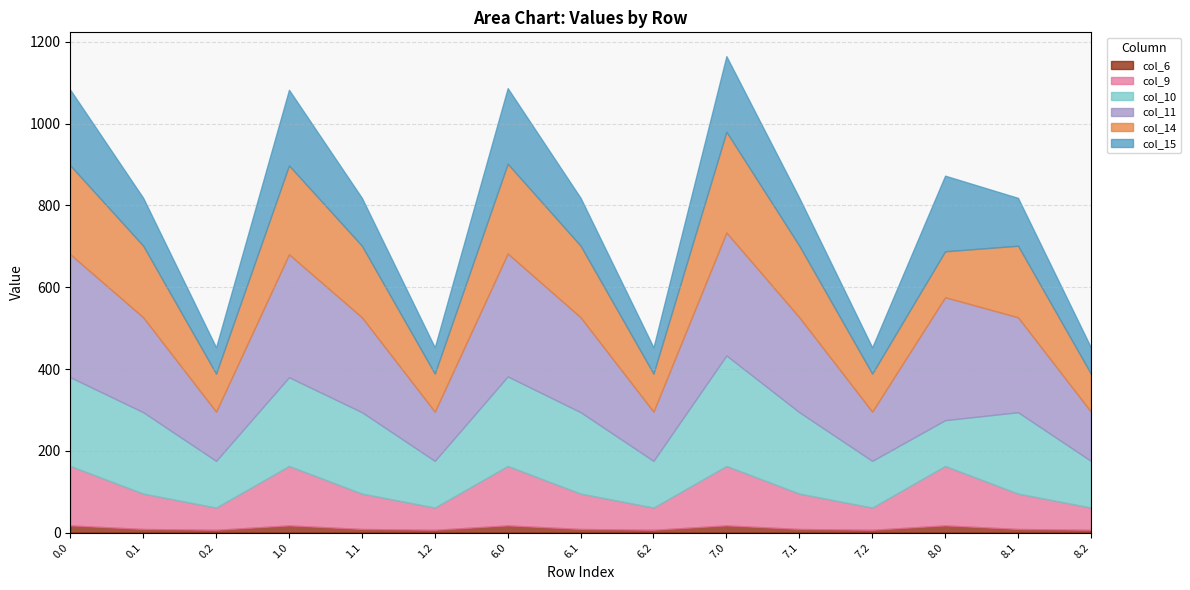

Reading left to right, extract all data points from this chart.

col_6: 0.0=17.5	0.1=8.8	0.2=6.8	1.0=17.5	1.1=8.8	1.2=6.8	6.0=17.5	6.1=8.8	6.2=6.8	7.0=17.5	7.1=8.8	7.2=6.8	8.0=17.5	8.1=8.8	8.2=6.8
col_9: 0.0=145.4	0.1=86.6	0.2=54.3	1.0=145.4	1.1=86.6	1.2=54.3	6.0=145.4	6.1=86.6	6.2=54.3	7.0=145.4	7.1=86.6	7.2=54.3	8.0=145.4	8.1=86.6	8.2=54.3
col_10: 0.0=217.0	0.1=199.0	0.2=114.2	1.0=217.0	1.1=199.0	1.2=114.2	6.0=219.0	6.1=199.0	6.2=114.2	7.0=270.3	7.1=199.0	7.2=114.2	8.0=112.0	8.1=199.0	8.2=114.2
col_11: 0.0=300.7	0.1=232.2	0.2=120.4	1.0=300.7	1.1=232.2	1.2=120.4	6.0=300.7	6.1=232.2	6.2=120.4	7.0=300.7	7.1=232.2	7.2=120.4	8.0=300.7	8.1=232.2	8.2=120.4
col_14: 0.0=217.3	0.1=175.0	0.2=92.9	1.0=217.3	1.1=175.0	1.2=92.9	6.0=219.3	6.1=175.0	6.2=92.9	7.0=246.3	7.1=175.0	7.2=92.9	8.0=112.3	8.1=175.0	8.2=92.9
col_15: 0.0=184.9	0.1=117.0	0.2=64.3	1.0=184.9	1.1=117.0	1.2=64.3	6.0=184.9	6.1=117.0	6.2=64.3	7.0=184.9	7.1=117.0	7.2=64.3	8.0=184.9	8.1=117.0	8.2=64.3